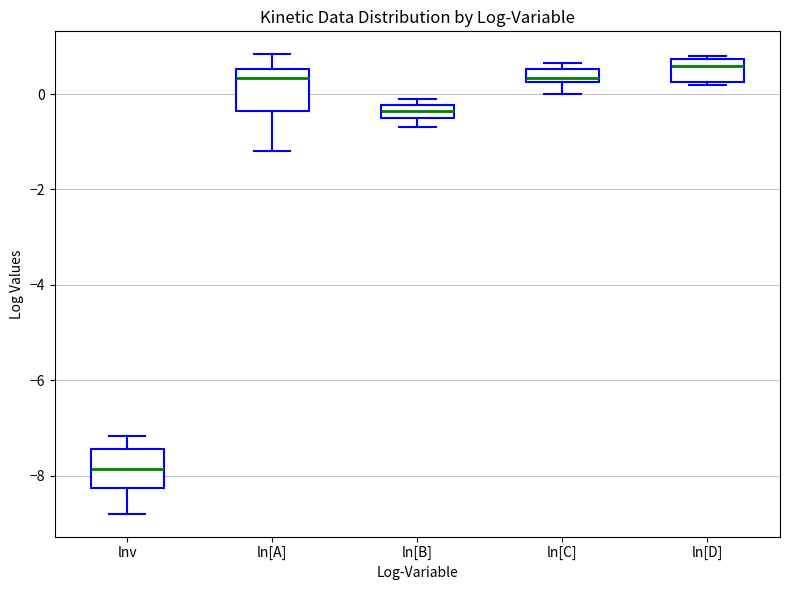

Where does the upper whisker of the box for lnv end on the y-axis? The values are not printed on the chart, so give them approximately, as read against the axis.

-7.2